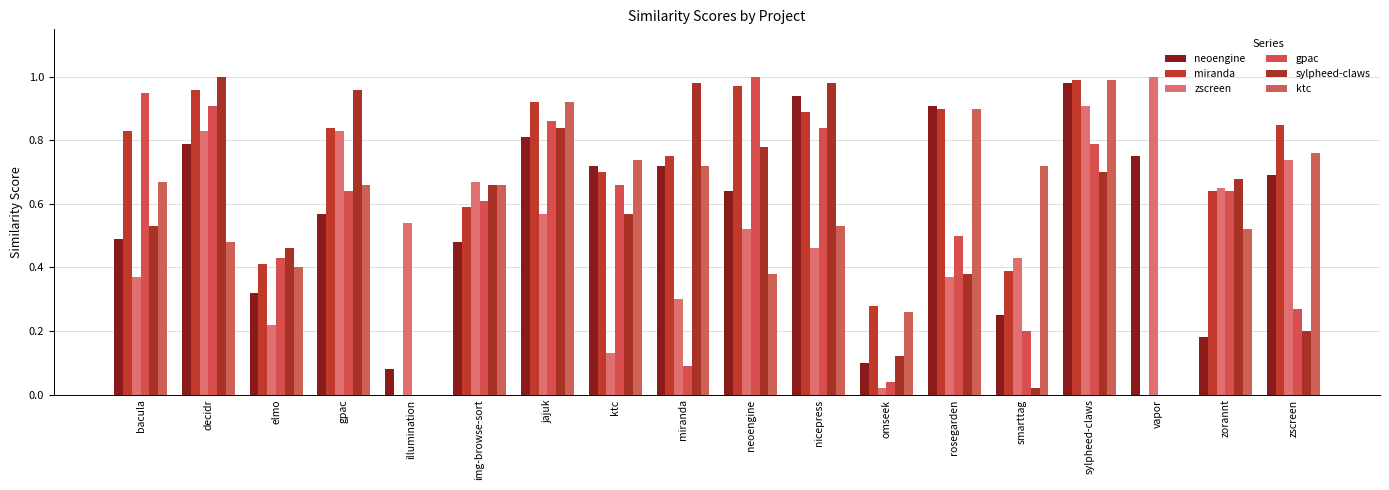

At how many categories does at least one series exceed 0?

18